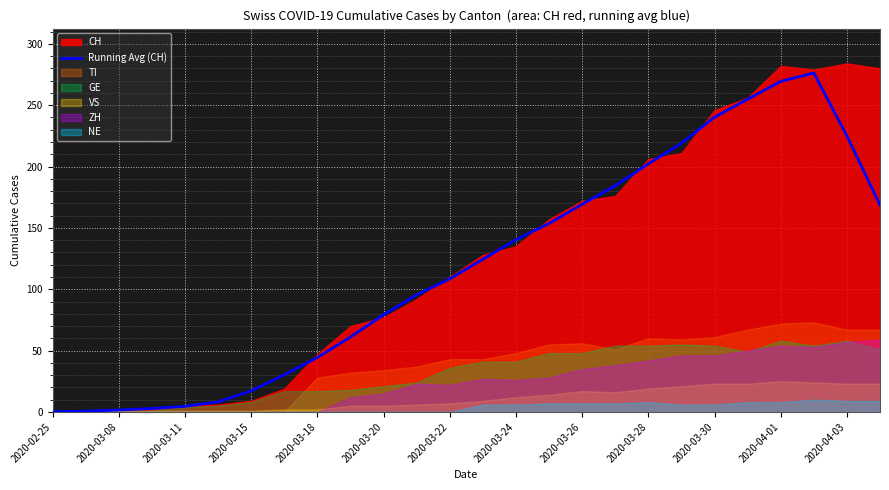

Reading right to left, what are all the values shown in this chart?

168.6	225.0	276.2	269.4	254.8	240.2	219.0	202.2	184.4	169.2	153.6	140.4	124.4	108.4	95.4	79.2	61.0	44.4	30.2	17.2	8.2	4.6	2.8	1.6	0.6	0.2